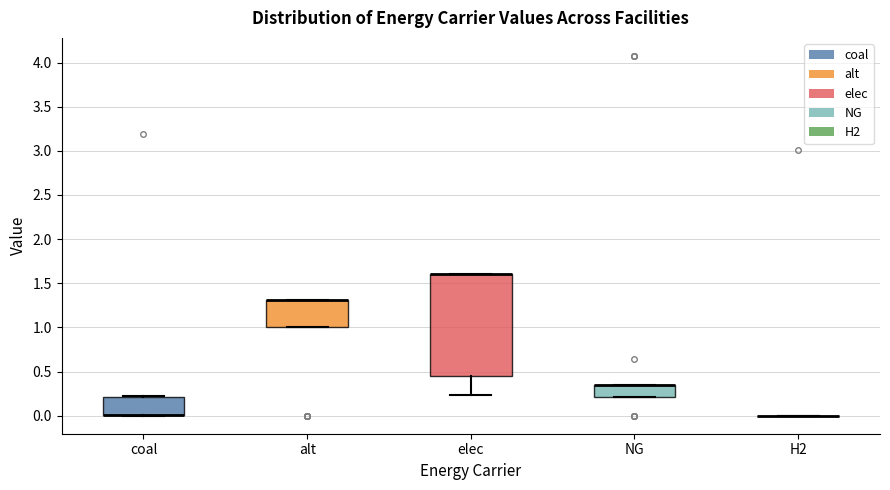

Reading left to right, read every box against the y-axis: the position of its median line, the range the box covers, and the ends of its whiskers. The values are not printed on the chart, so give them approximately, as read against the axis.

coal: median 0.00 (drawn on the box's lower edge), box 0.00 to 0.20, whiskers 0.00 to 0.20
alt: median 1.30 (drawn on the box's upper edge), box 1.00 to 1.30, whiskers 1.00 to 1.30
elec: median 1.60 (drawn on the box's upper edge), box 0.45 to 1.60, whiskers 0.25 to 1.60
NG: median 0.35 (drawn on the box's upper edge), box 0.20 to 0.35, whiskers 0.20 to 0.35
H2: box collapsed to a line at 0.00, whiskers 0.00 to 0.00